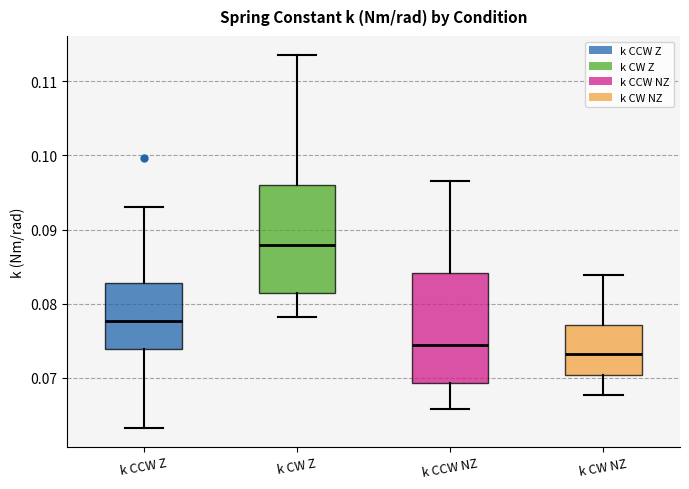

Where is the lower edge of the box for k CCW Z on the y-axis? The values are not printed on the chart, so give them approximately, as read against the axis.

0.074